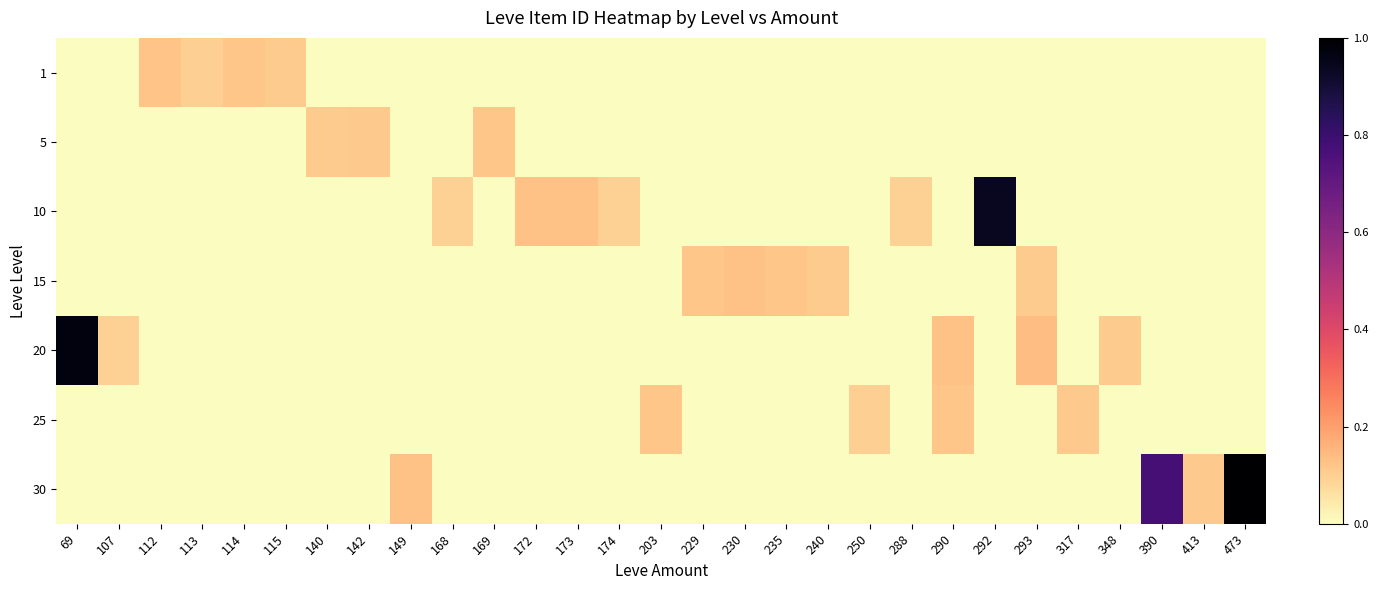

Which has a higher value, 293 or 230?

293